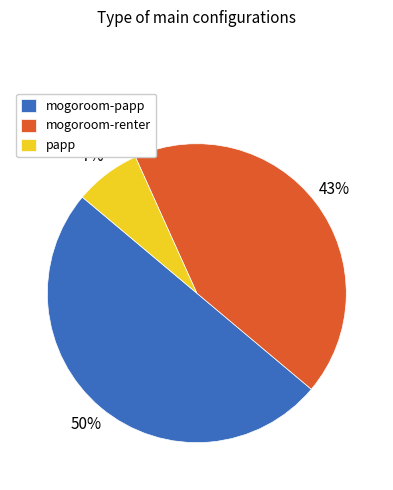

Which category has the biggest portion of the pie?

mogoroom-papp